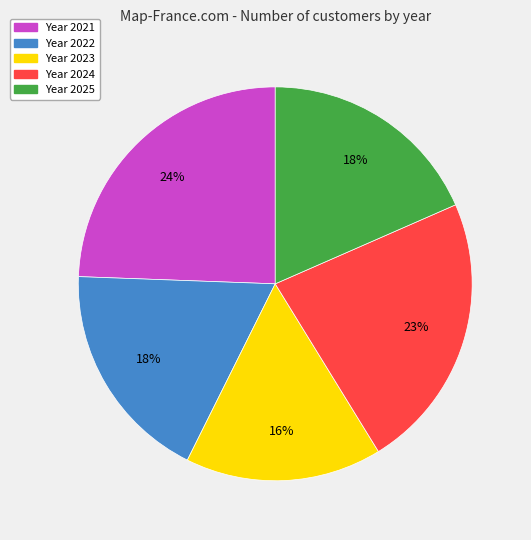

To the nearest percent, what portion does Year 2023 represent?

16%